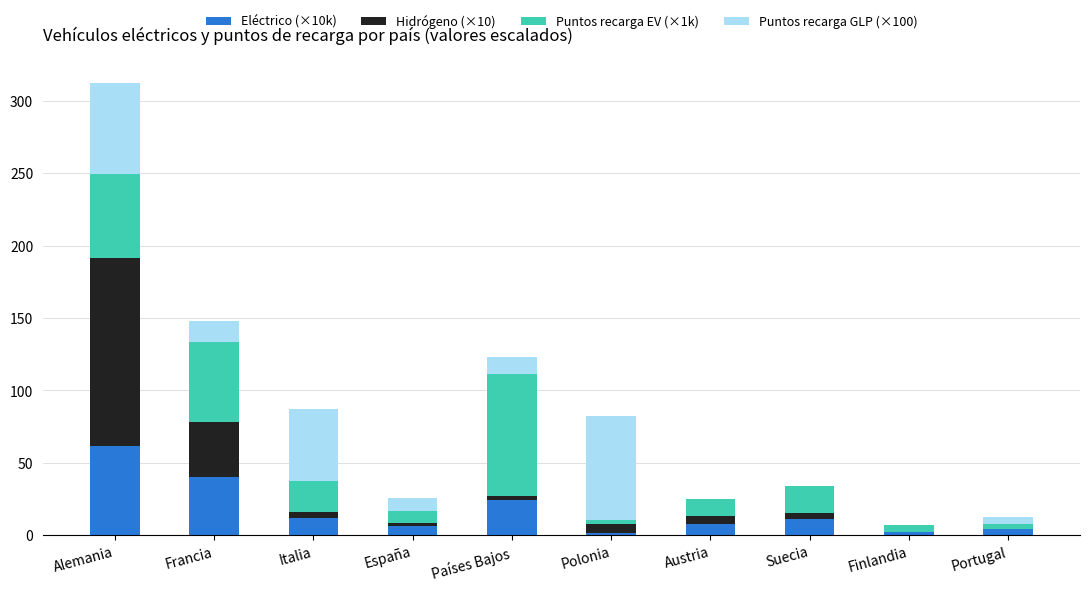

Which category has the highest value in the Eléctrico (×10k) series?

Alemania